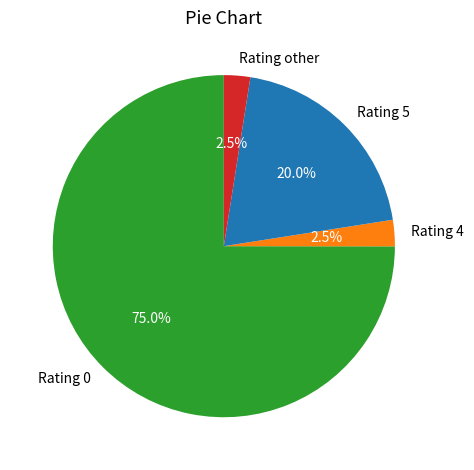

Is it true that Rating 5 is 50% of the pie?

False